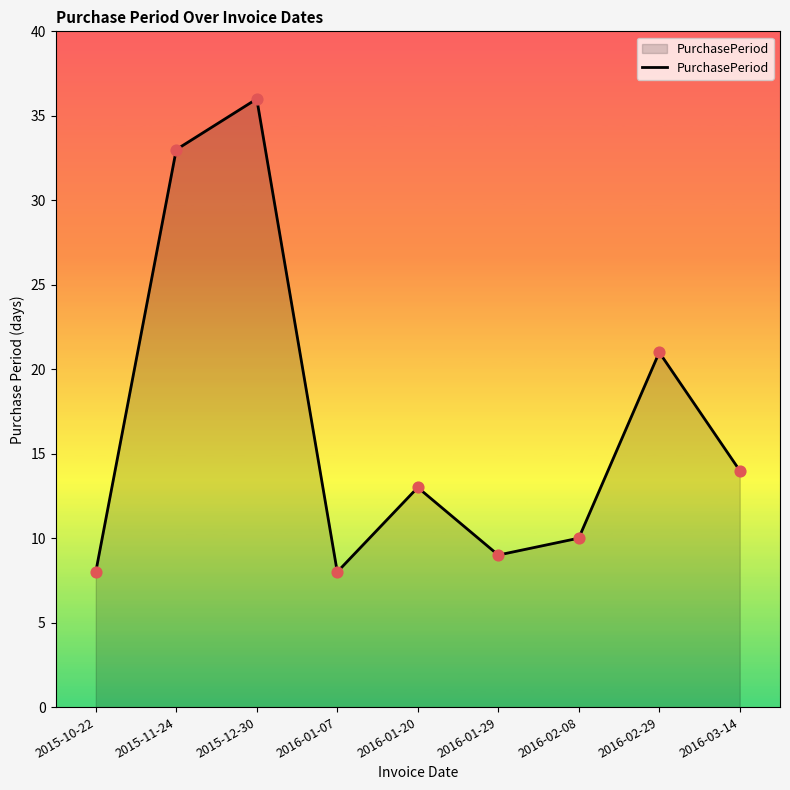

Which has a higher value, 2016-01-07 or 2016-01-20?

2016-01-20